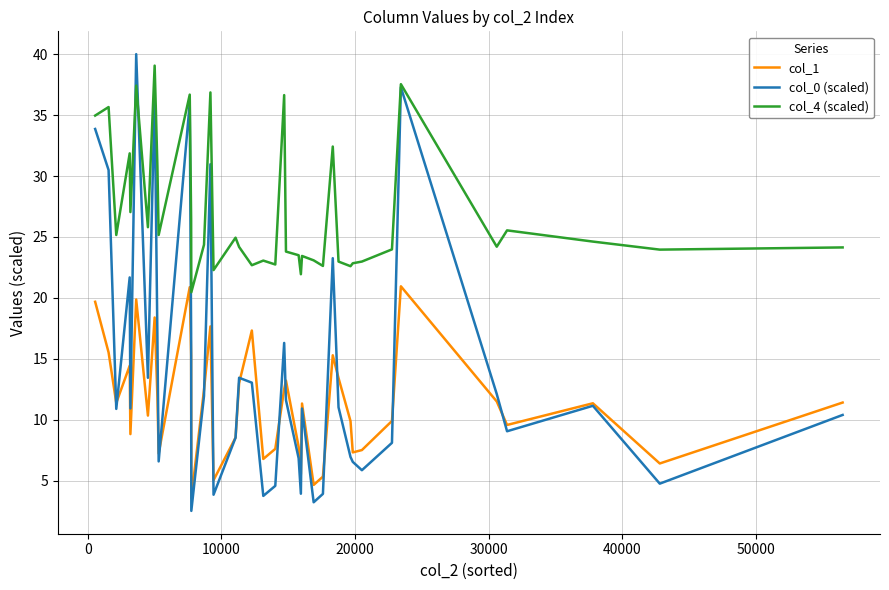

What is the greatest value displayed?

40.0